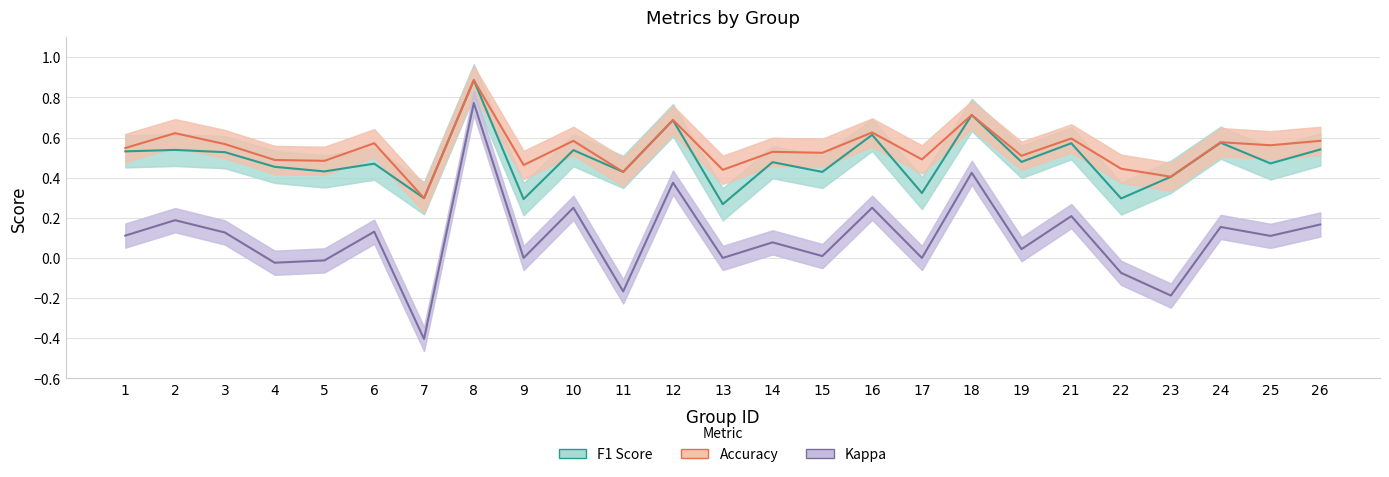

What is the difference between the maximum and minimum values in the F1 Score series?

0.6